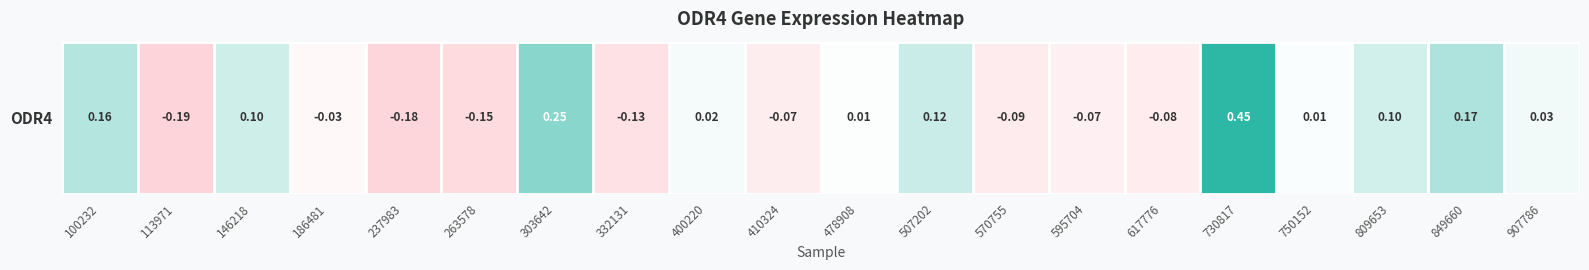

At which category does the chart reach its minimum across all series?

113971